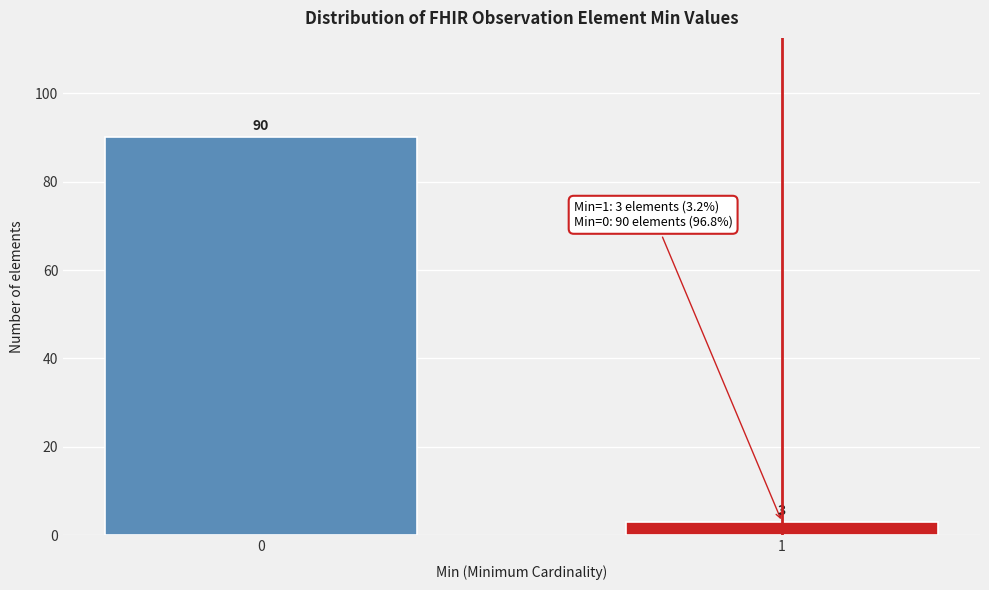

Reading left to right, list all the values displayed in this chart.

0=90	1=3